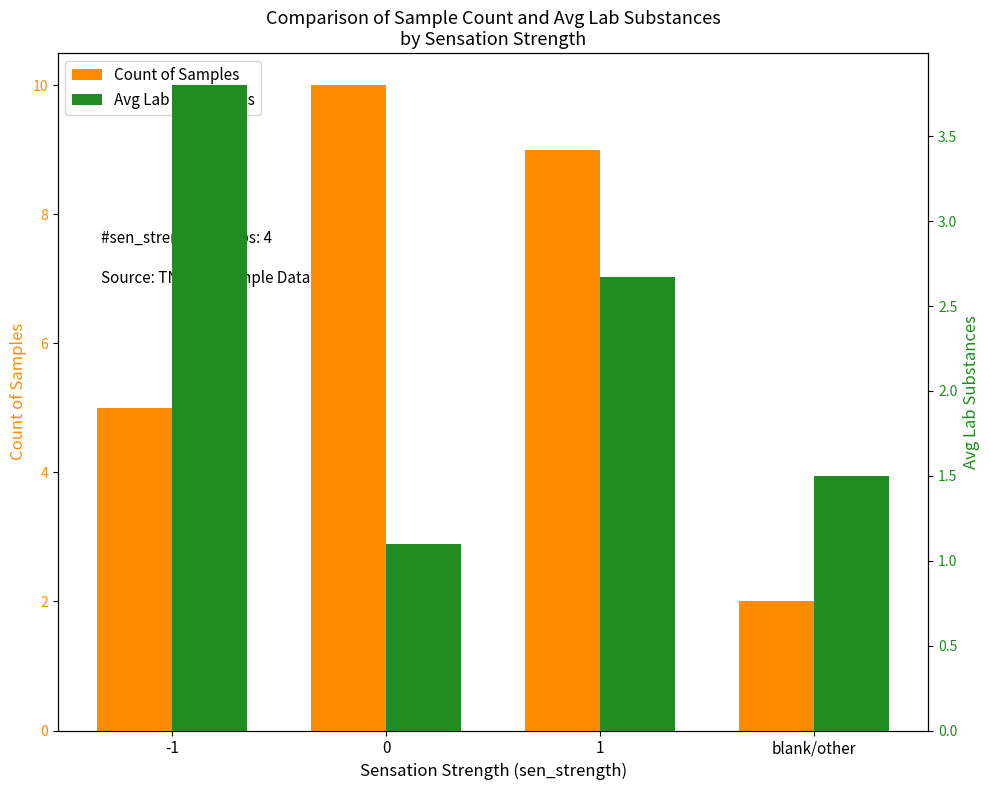

Between blank/other and 1, which is larger?

1